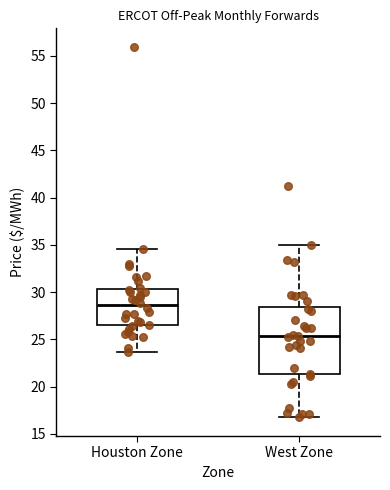

Comparing the boxes themselves (not the whiskers), which one is the tallest?

West Zone